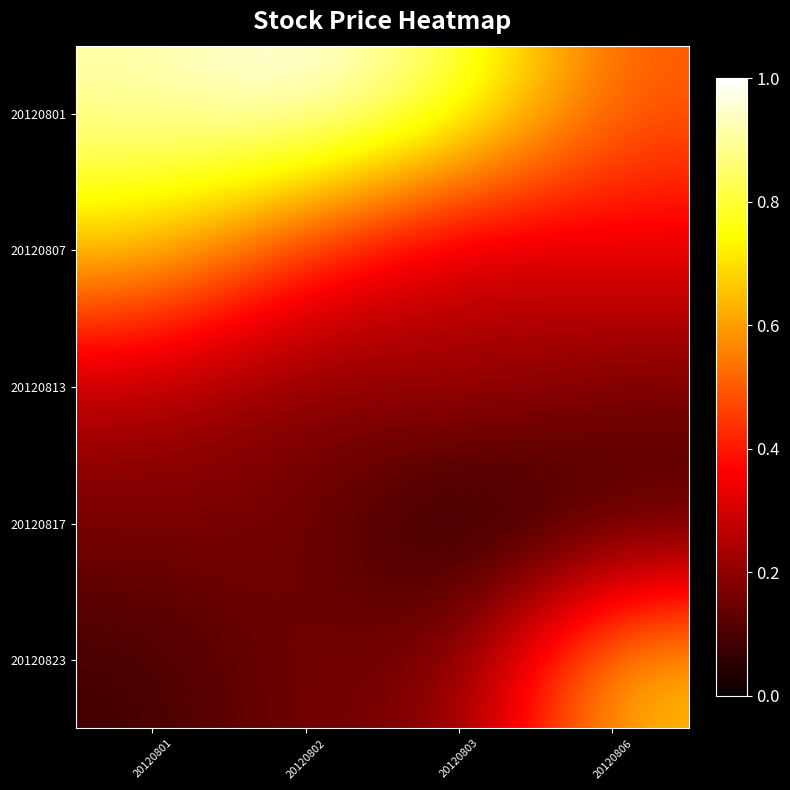

Rank the series at 20120802 from lowest to highest value.

20120813, 20120817, 20120823, 20120807, 20120801